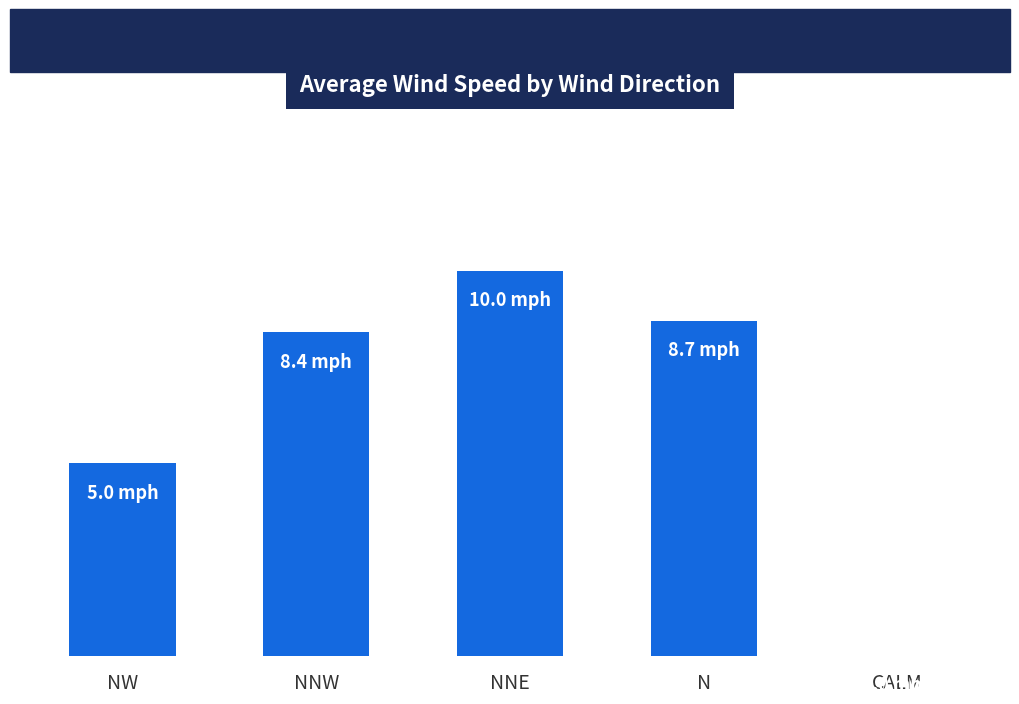

Are the bars horizontal?

No